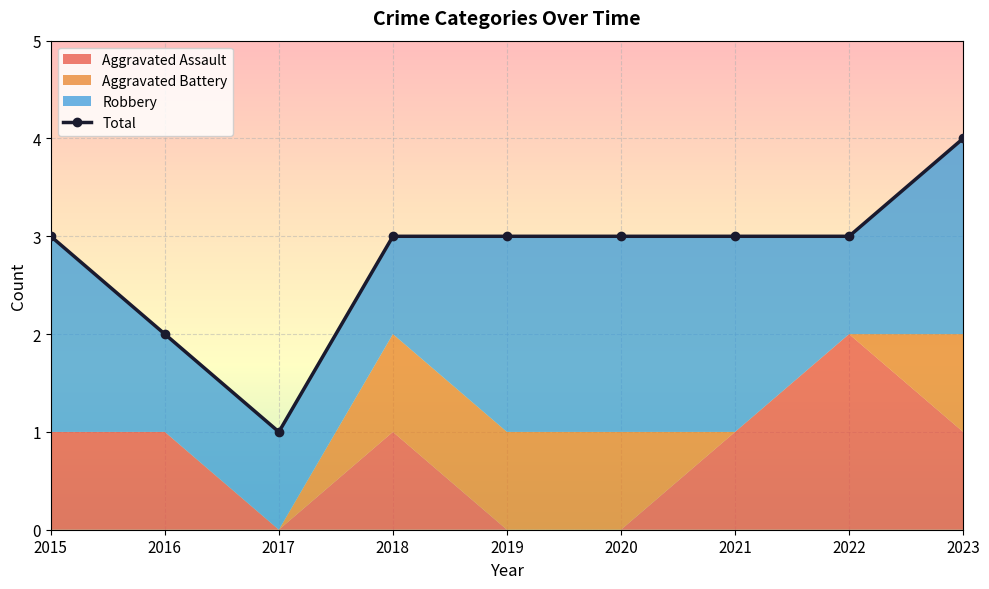

At which label does the data first exceed 3?

2023